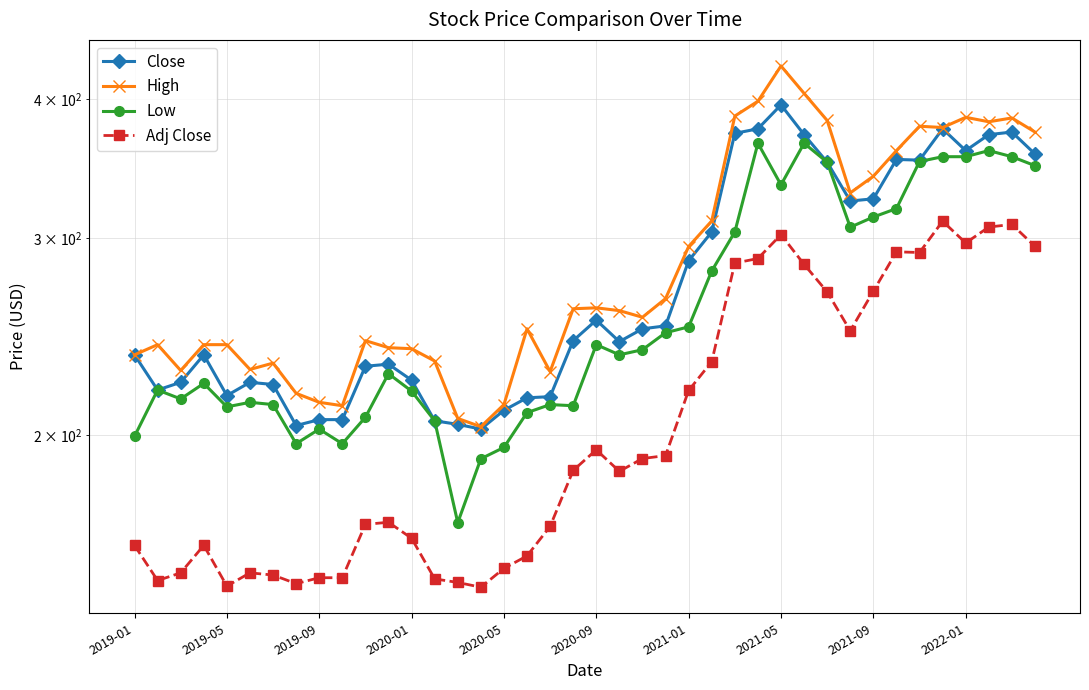

Is it true that Adj Close equals 119.5 at 34?

False